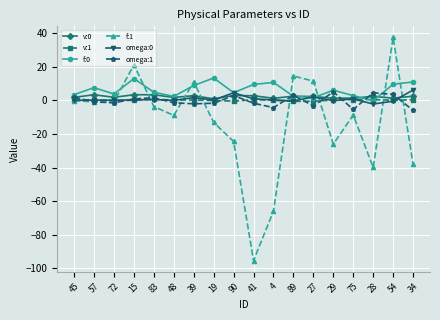

What is the minimum value shown in the chart?

-95.3